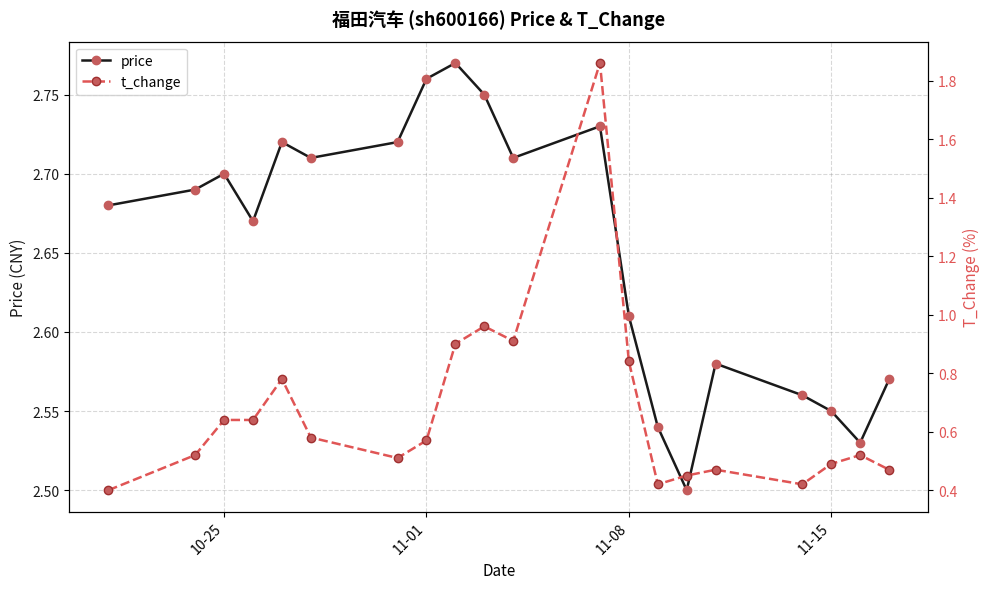

True or false: price has more than 2 interior local peaks.

True